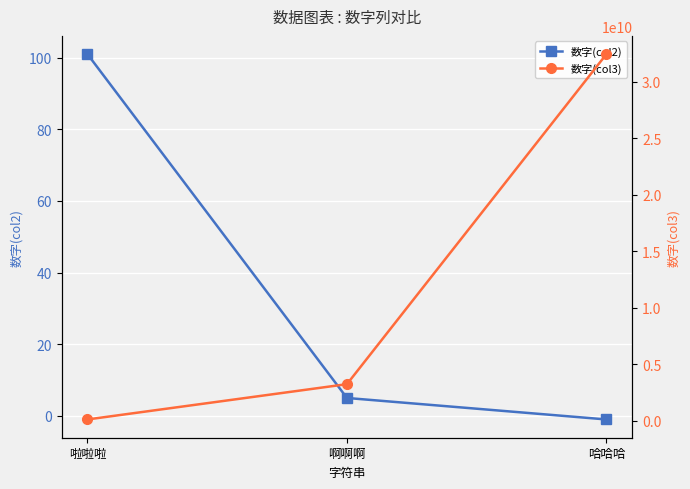

How many values in 数字(col2) are below zero?

1